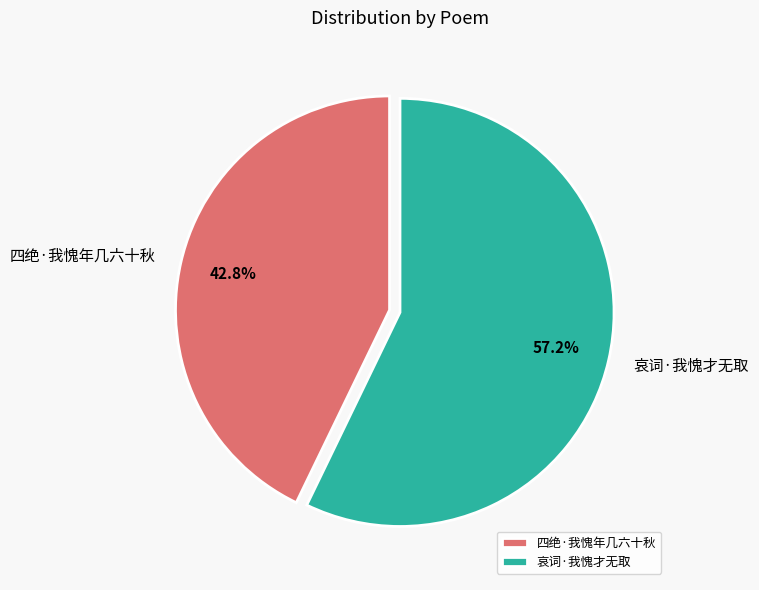

The 哀词·我愧才无取 slice represents 70% of the pie. True or false?

False